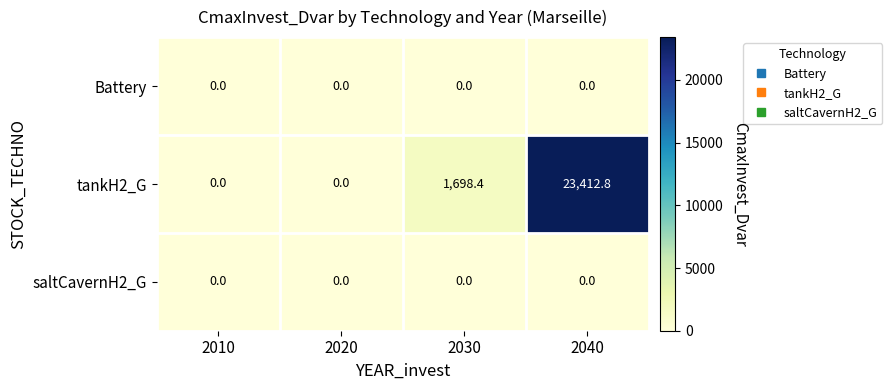

Reading right to left, list all the values displayed in this chart.

Battery: 0.0	0.0	0.0	0.0
tankH2_G: 23412.8	1698.4	0.0	0.0
saltCavernH2_G: 0.0	0.0	0.0	0.0